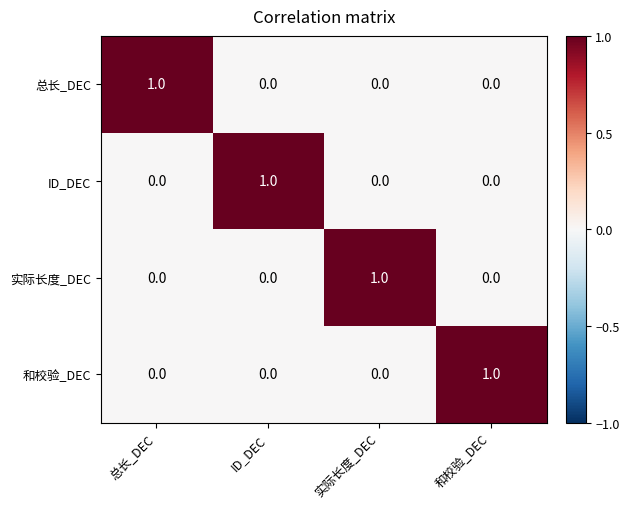

At how many categories does at least one series exceed 0?

4